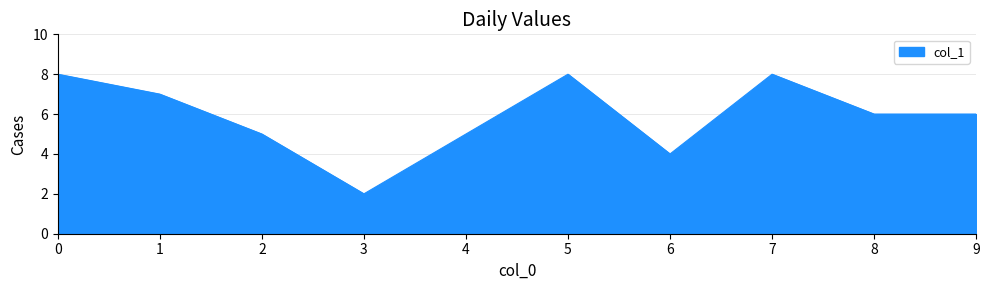

How many distinct data groups are displayed?

1